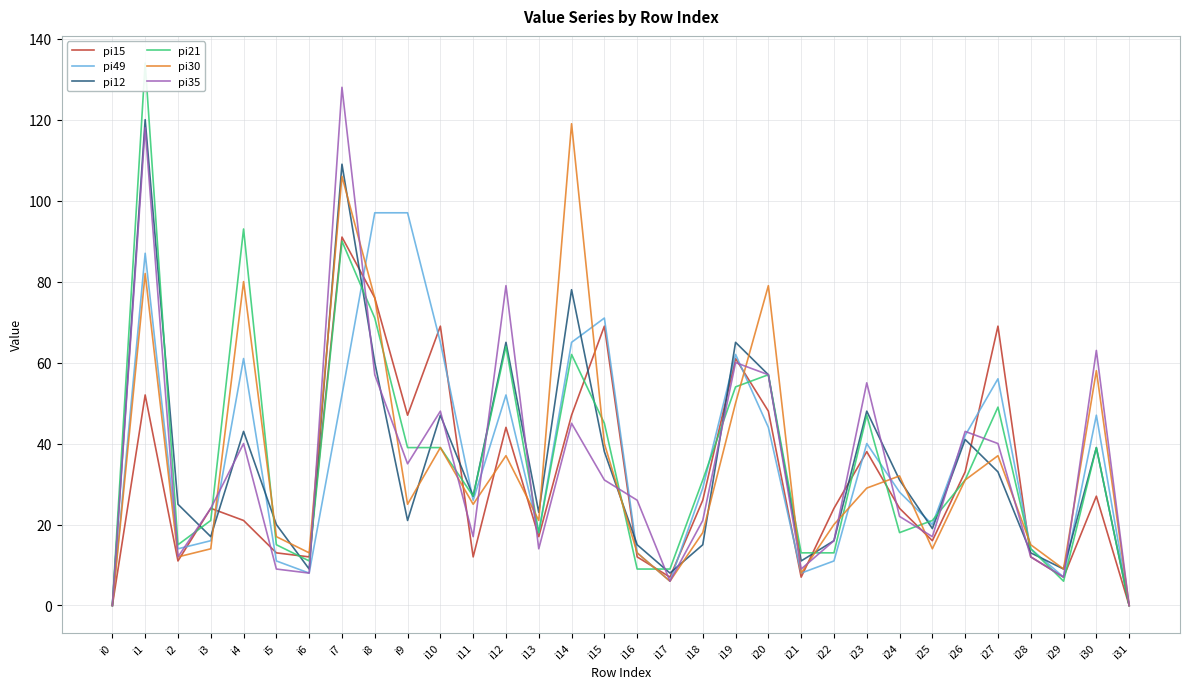

How many times do pi30 and pi49 cross each other?

9